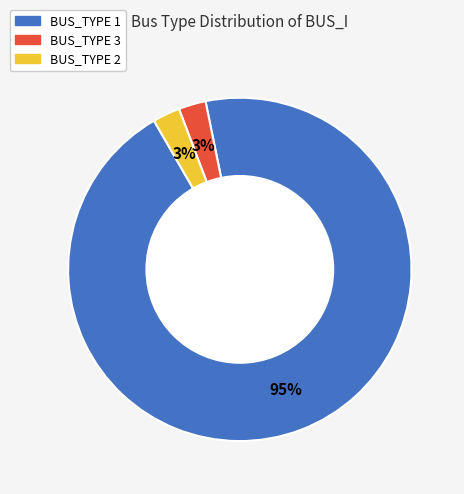

Combined, do BUS_TYPE 3 and BUS_TYPE 1 account for over 50%?

Yes